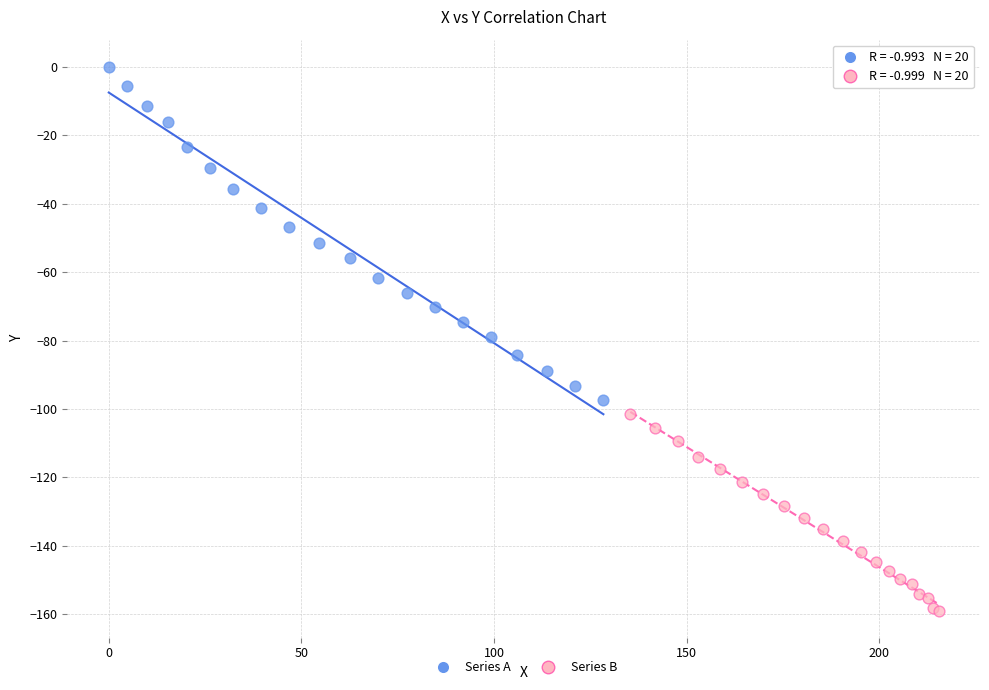

What are all the series names shown in the legend?

Series A, Series B